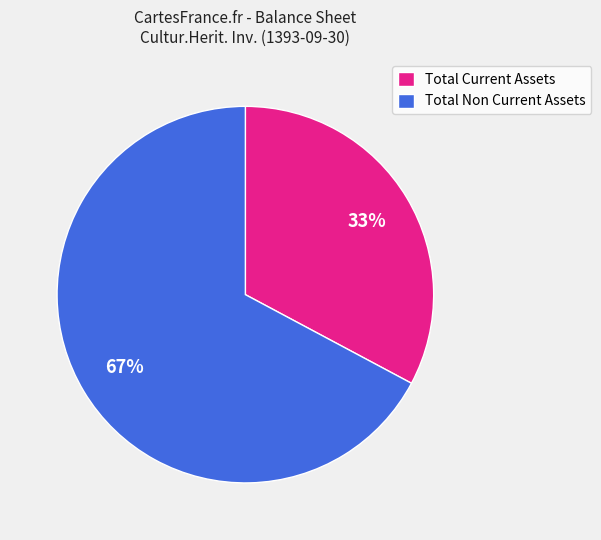

Which has a higher value, Total Current Assets or Total Non Current Assets?

Total Non Current Assets